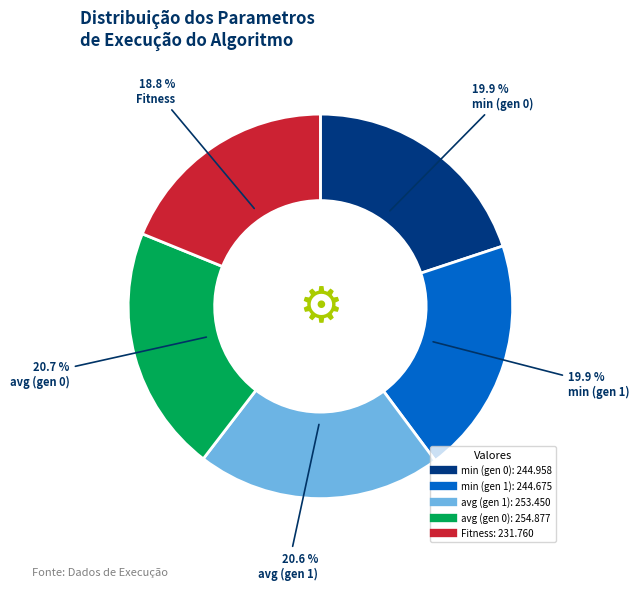

Is it true that avg (gen 0) is 21% of the pie?

True